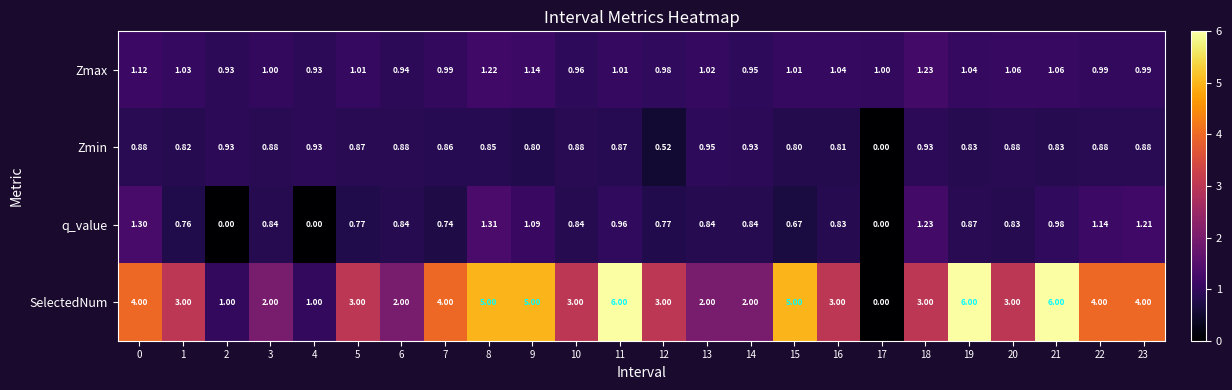

Which series has the largest total across all categories?

SelectedNum